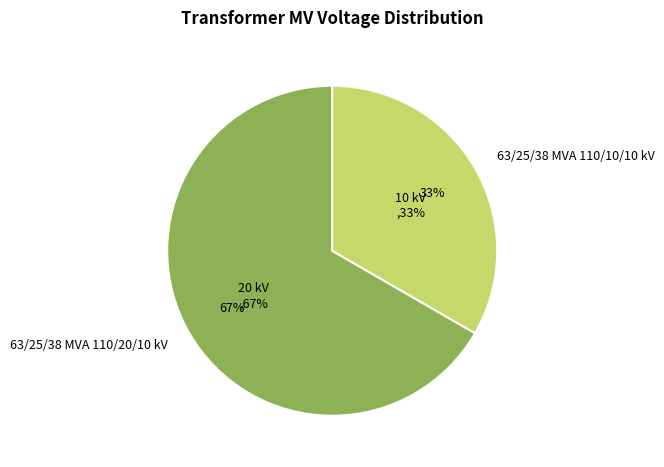

What is the largest slice in the pie chart?

63/25/38 MVA 110/20/10 kV